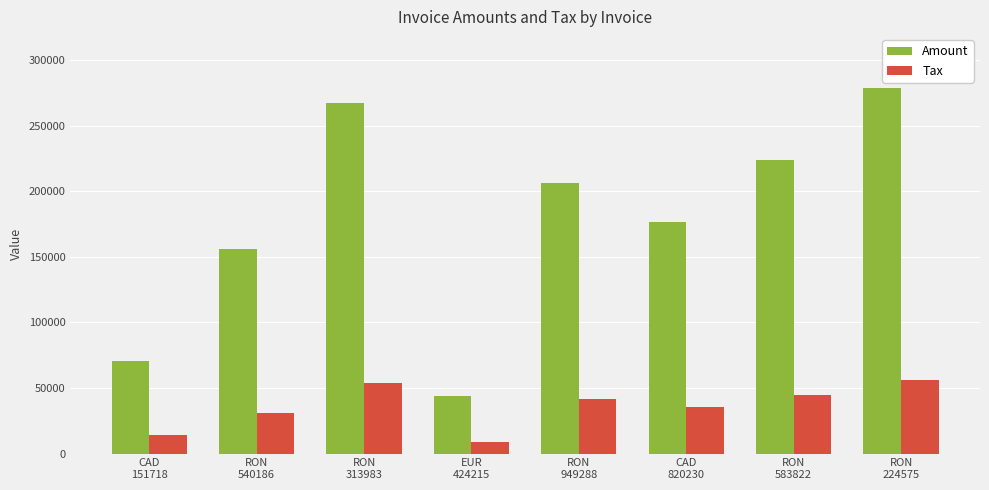

What is the difference between the maximum and minimum values in the Amount series?

235185.0